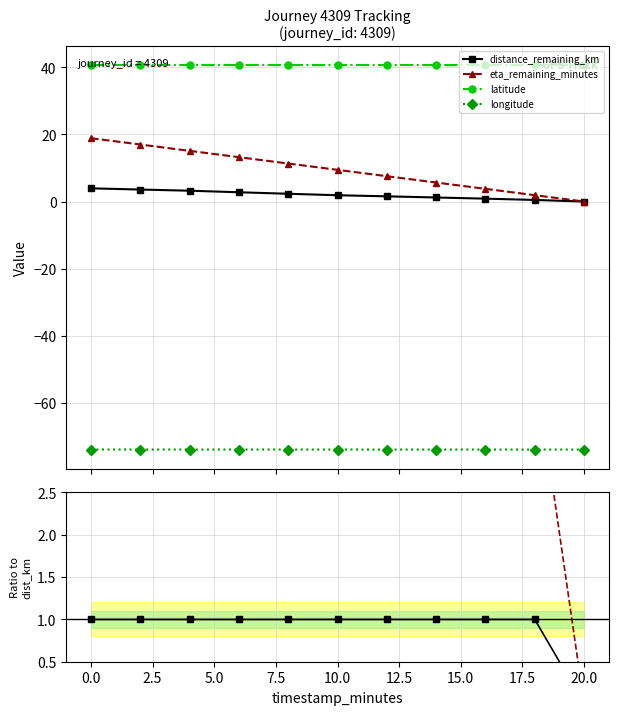

Is the value of eta_remaining_minutes at 20.0 greater than the value of distance_remaining_km at 20.0?

No